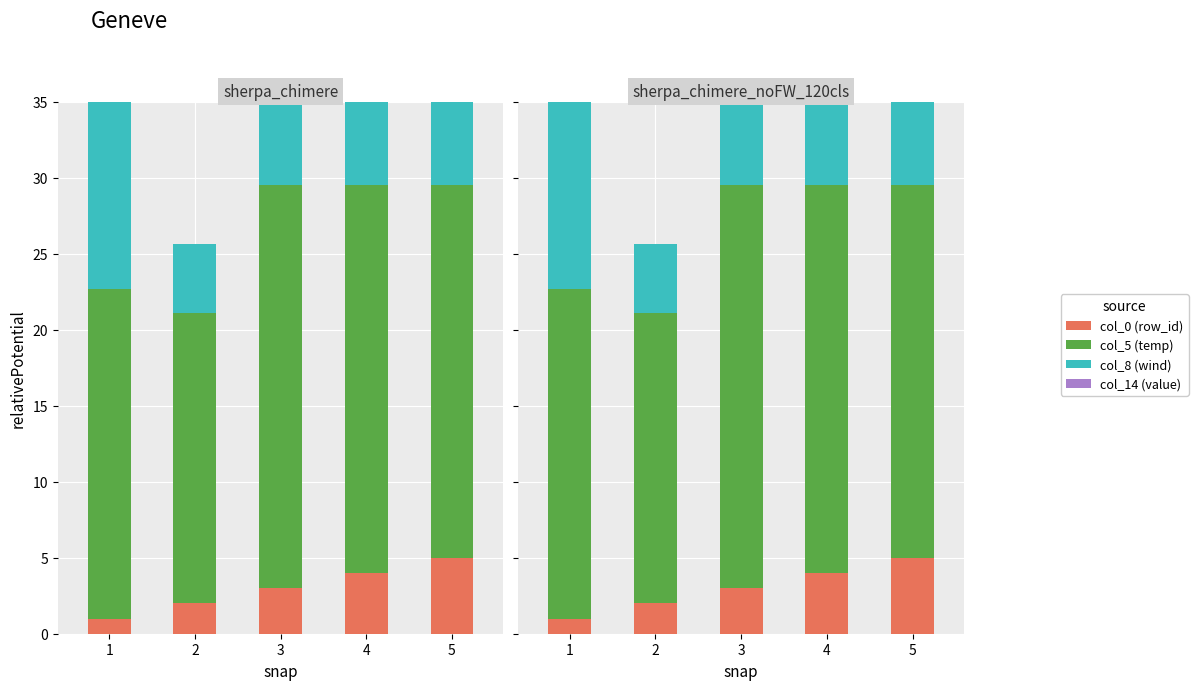

Is it true that col_14 (value) equals 0.9 at 5?

False